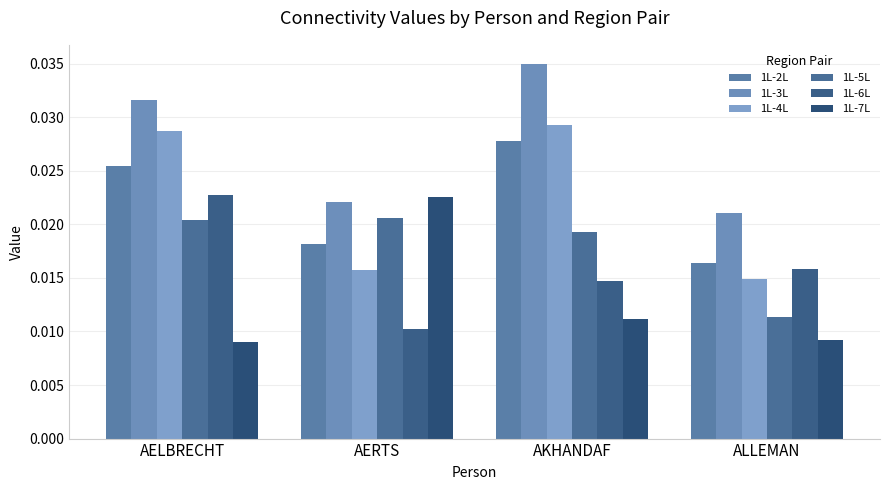

What position from the left is ALLEMAN?

4